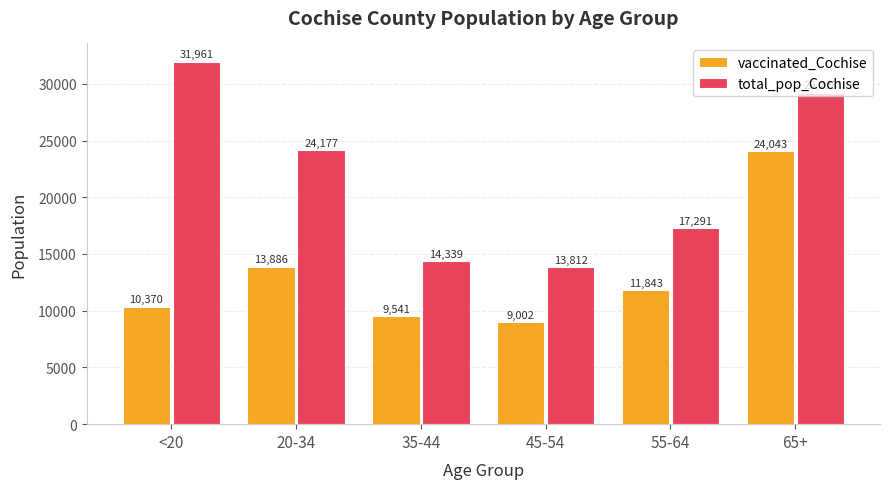

Where does the vaccinated_Cochise series first go above 11843?

20-34